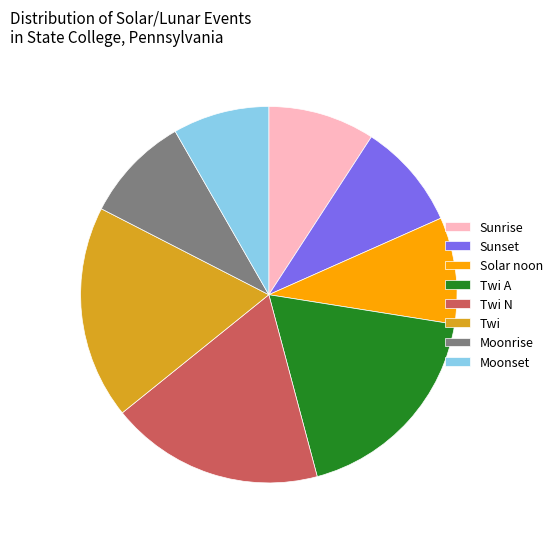

Which has a higher value, Sunrise or Twi A?

Twi A